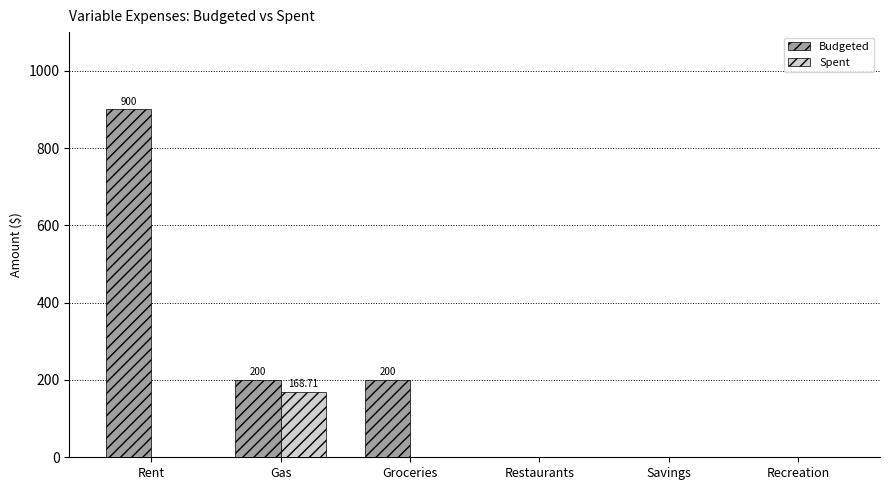

Is the value of Spent at Gas greater than the value of Budgeted at Groceries?

No